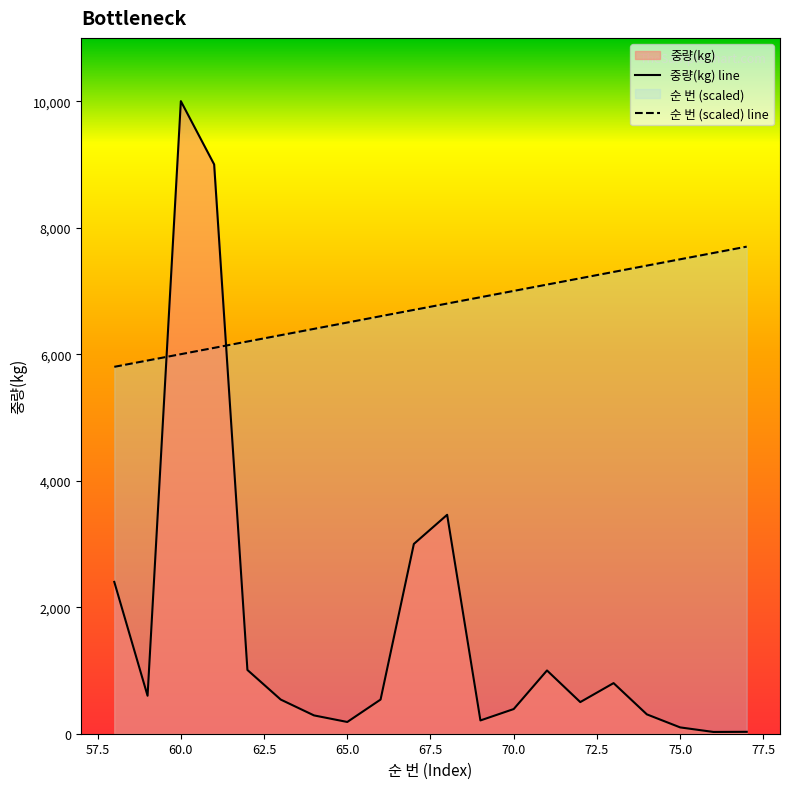

True or false: 순 번 (scaled) line and 중량(kg) line intersect in this chart.

True